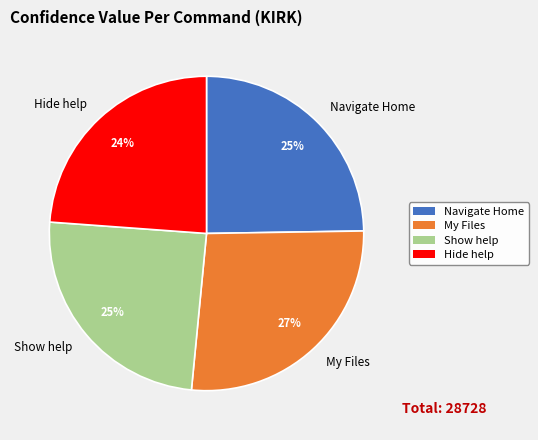

Is the sum of My Files and Show help greater than half?

Yes